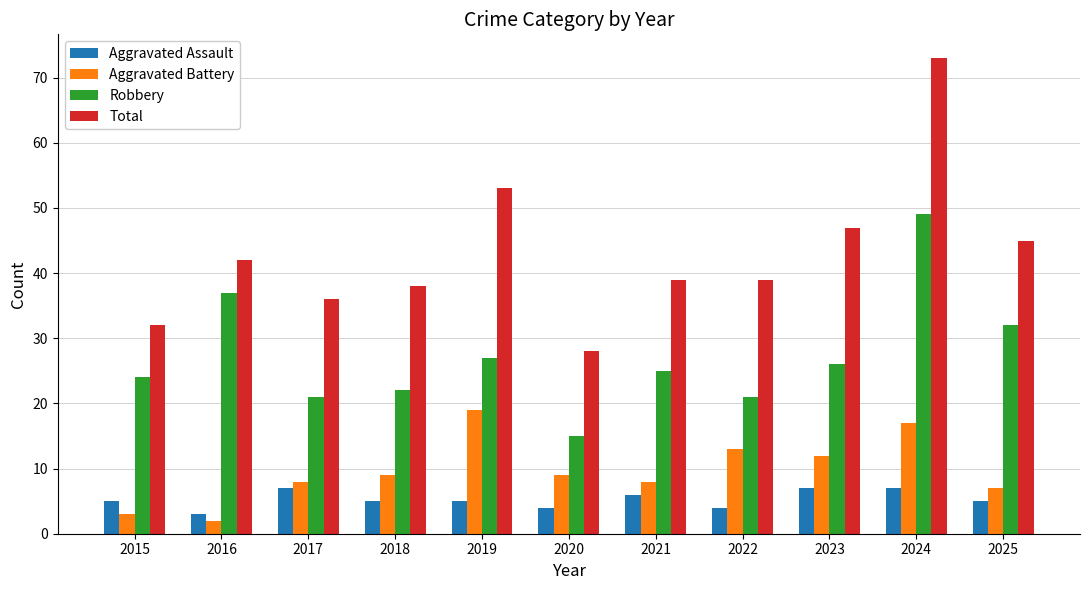

Reading left to right, extract all data points from this chart.

Aggravated Assault: 5	3	7	5	5	4	6	4	7	7	5
Aggravated Battery: 3	2	8	9	19	9	8	13	12	17	7
Robbery: 24	37	21	22	27	15	25	21	26	49	32
Total: 32	42	36	38	53	28	39	39	47	73	45